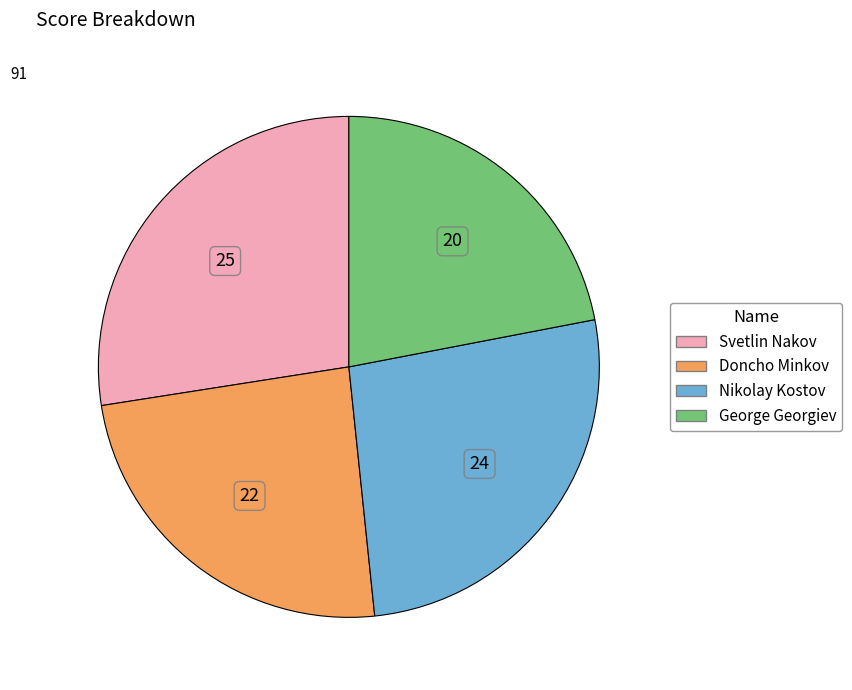

Rank the categories by value from highest to lowest.

Svetlin Nakov, Nikolay Kostov, Doncho Minkov, George Georgiev